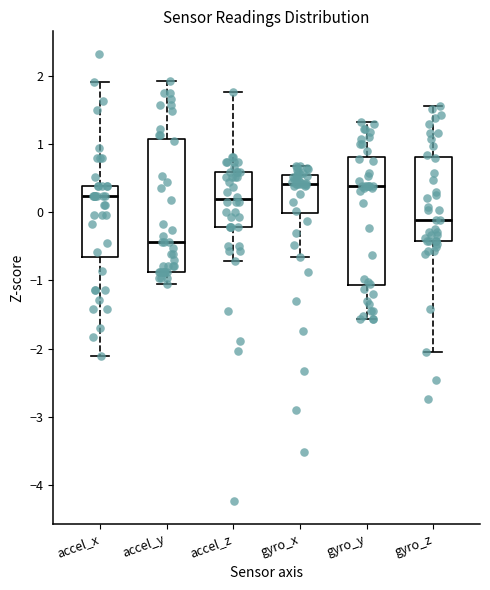

Reading left to right, read every box against the y-axis: the position of its median line, the range the box covers, and the ends of its whiskers. The values are not printed on the chart, so give them approximately, as read against the axis.

accel_x: median 0.2, box -0.7 to 0.4, whiskers -2.1 to 1.9
accel_y: median -0.4, box -0.9 to 1.1, whiskers -1.1 to 1.9
accel_z: median 0.2, box -0.2 to 0.6, whiskers -0.7 to 1.8
gyro_x: median 0.4, box 0.0 to 0.5, whiskers -0.6 to 0.7
gyro_y: median 0.4, box -1.1 to 0.8, whiskers -1.6 to 1.3
gyro_z: median -0.1, box -0.4 to 0.8, whiskers -2.1 to 1.6